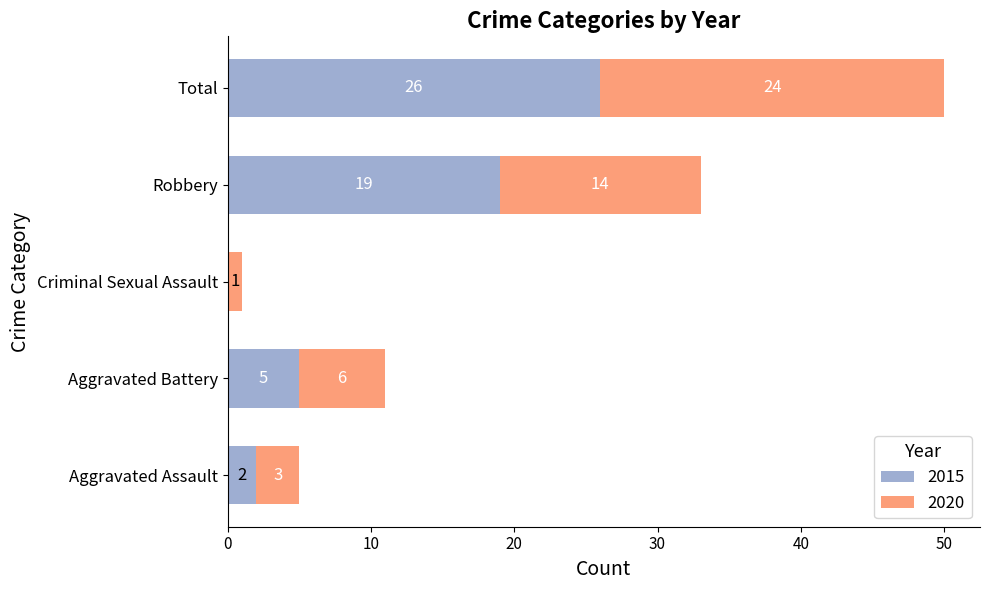

What is the highest value of the 2015 series?

26